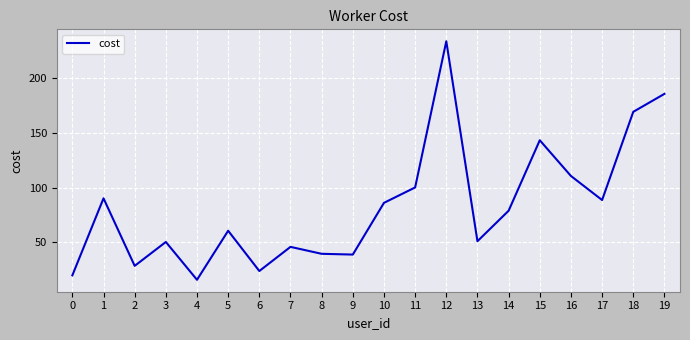

At which label is the value closest to 124?

16